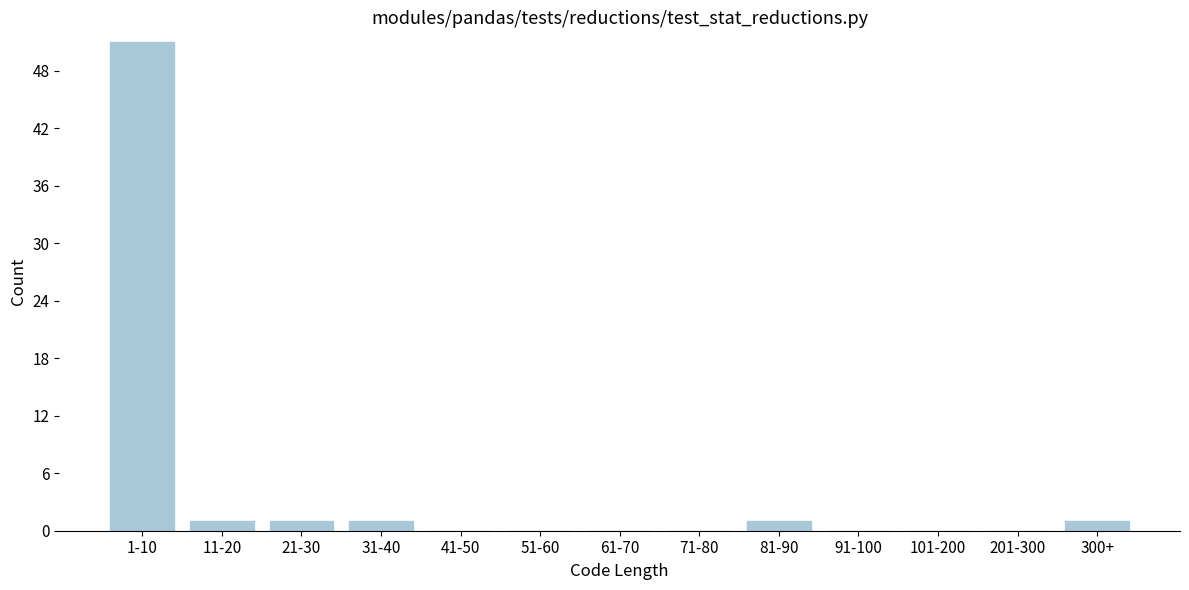

Reading left to right, transcribe all the data shown in this chart.

1-10=51	11-20=1	21-30=1	31-40=1	41-50=0	51-60=0	61-70=0	71-80=0	81-90=1	91-100=0	101-200=0	201-300=0	300+=1